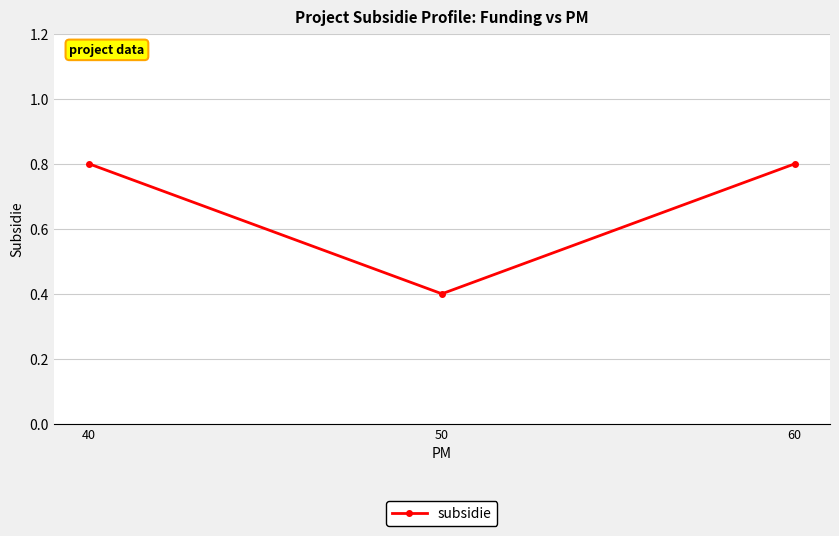

What is the average value?

0.7